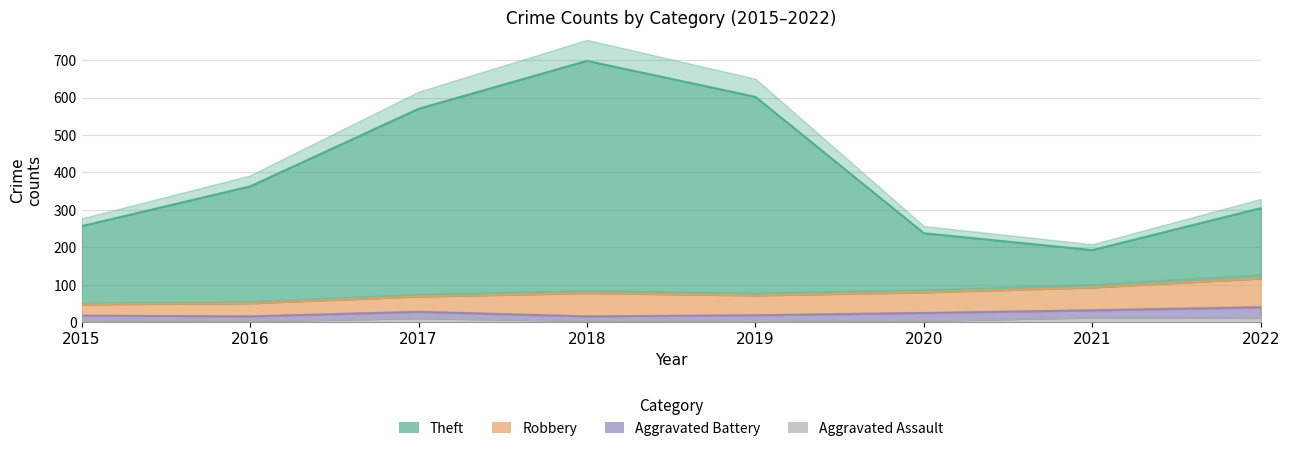

Between 2017 and 2018, which series saw the biggest shift?

Theft